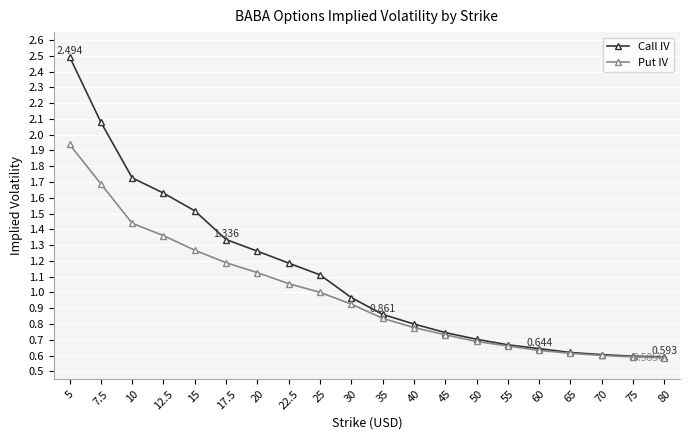

Between 7.5 and 80, which series saw the biggest shift?

Call IV